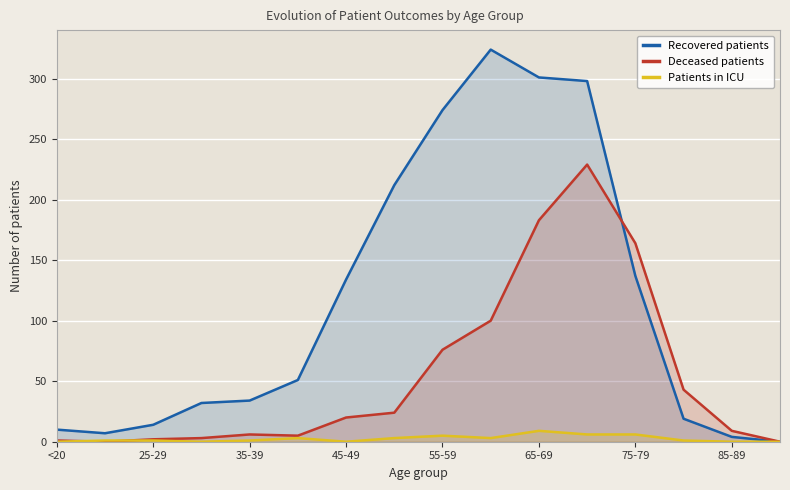

Which series has the widest spread of values?

Recovered patients